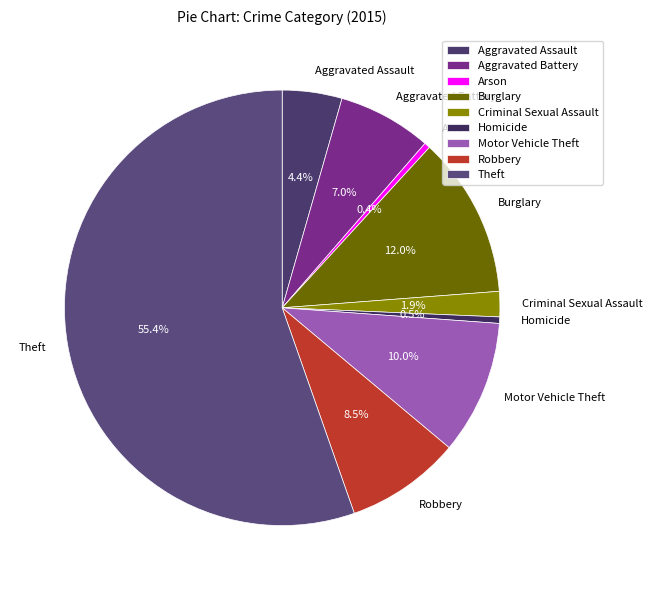

To the nearest percent, what portion does Aggravated Battery represent?

7%